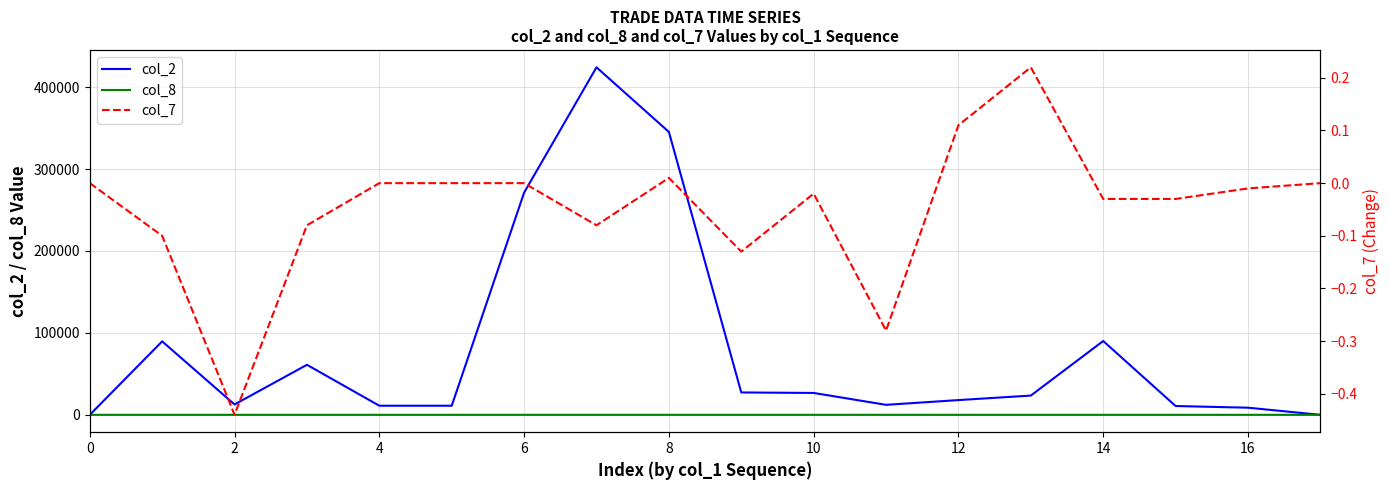

Reading left to right, list all the values displayed in this chart.

col_2: 0.0	89650.0	12650.0	61050.0	11100.0	11100.0	271170.0	424100.0	345260.0	27300.0	26700.0	12200.0	18000.0	23500.0	90090.0	10760.0	8700.0	0.0
col_8: 0.0	1.0	2.0	1.0	1.0	1.0	3.0	7.0	5.0	1.0	1.0	1.0	1.0	1.0	1.0	2.0	1.0	0.0
col_7: 0.0	-0.1	-0.4	-0.1	0.0	0.0	0.0	-0.1	0.0	-0.1	-0.0	-0.3	0.1	0.2	-0.0	-0.0	-0.0	0.0